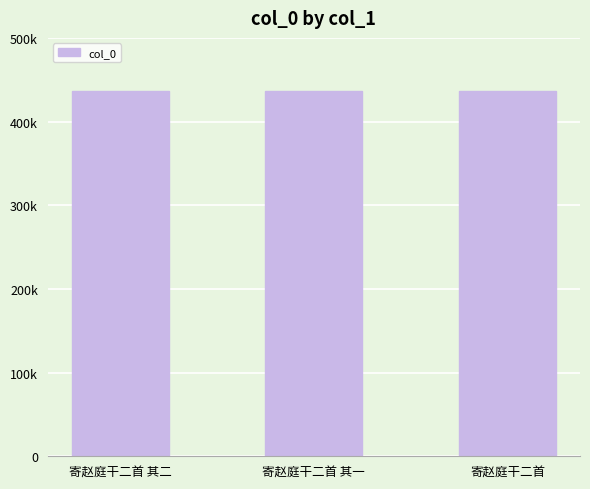

Are the bars horizontal?

No